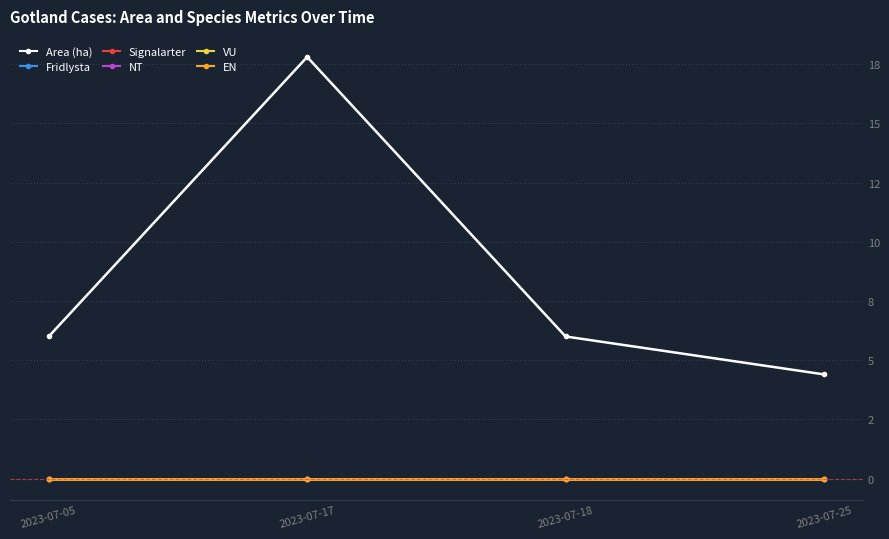

Is this an area chart (filled region under the line)?

No